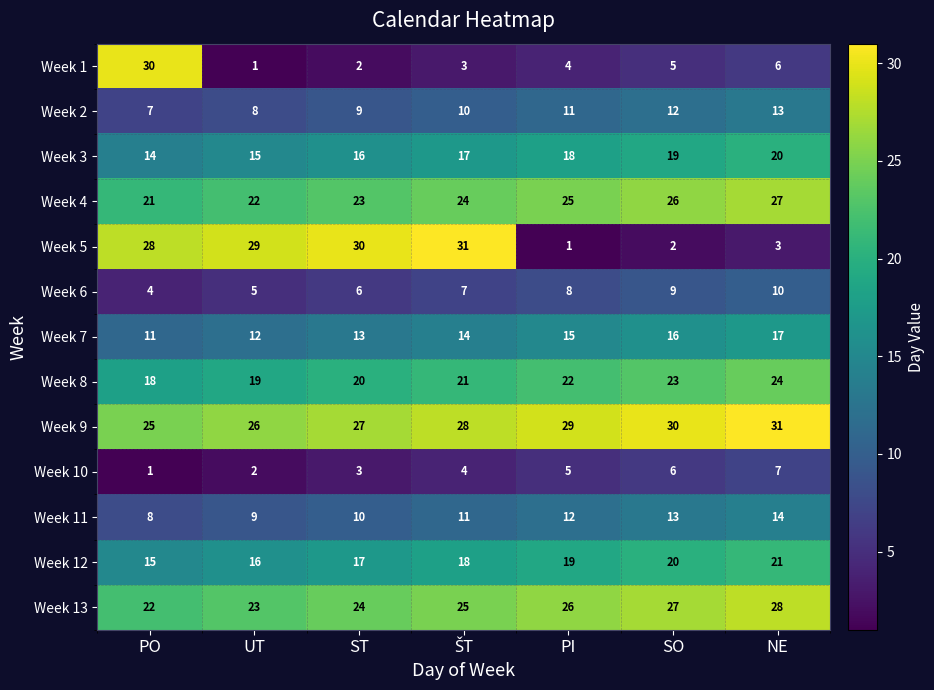

What is the difference between the highest and lowest values at PO?

29